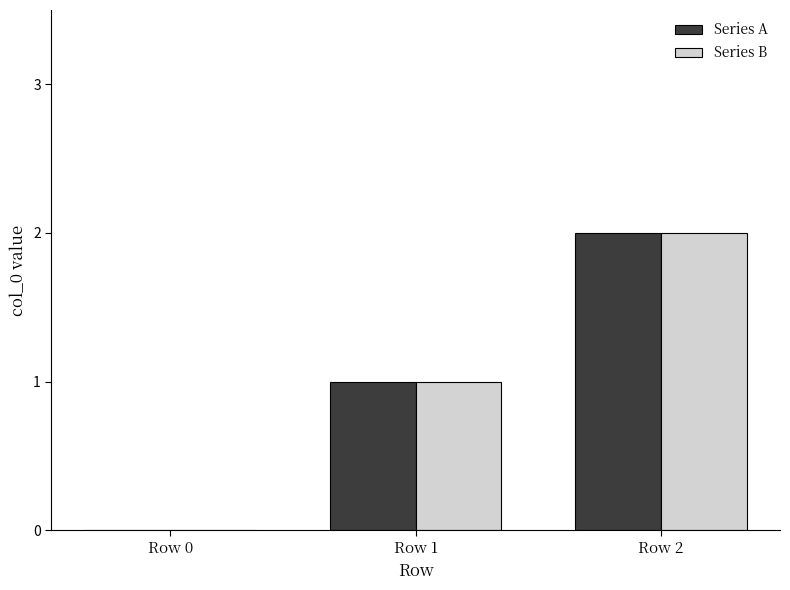

How many groups of bars are there?

3